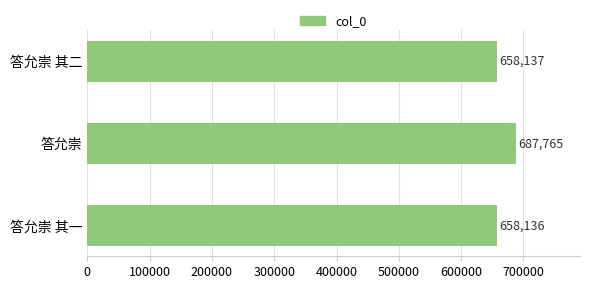

True or false: the data shows 658136 at 答允崇 其一.

True